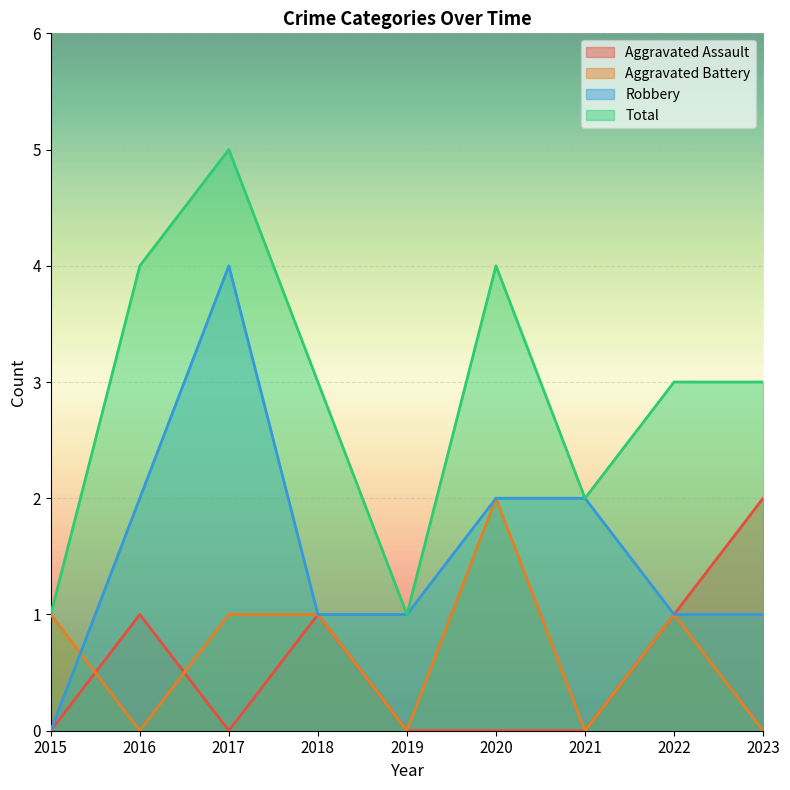

Does the chart display data point markers on the line(s)?

No